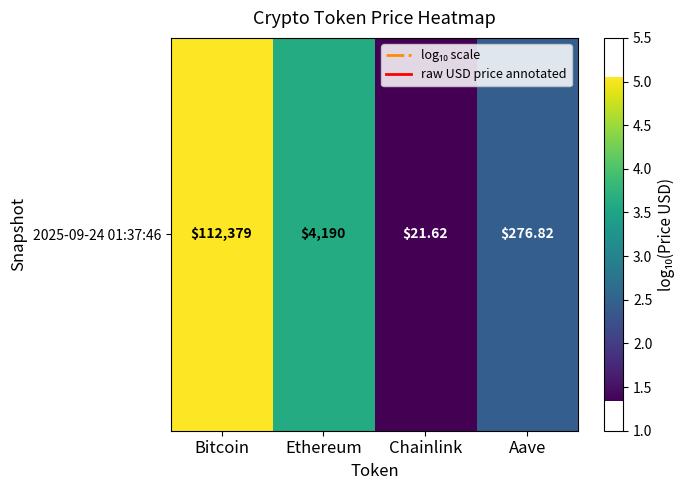

What is the average value?

3.1